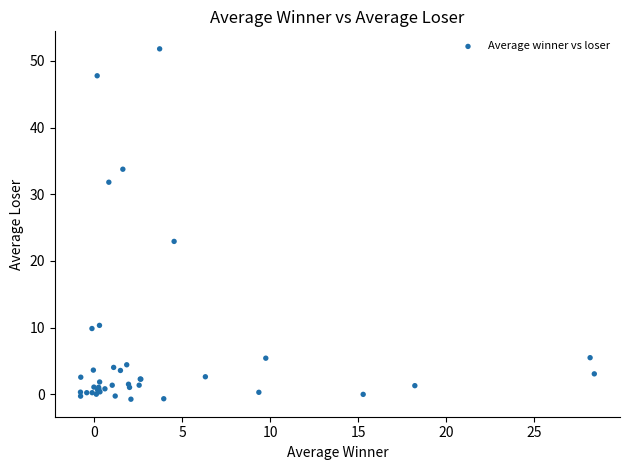

What Y value in the scatter plot is closest to 25?

22.9